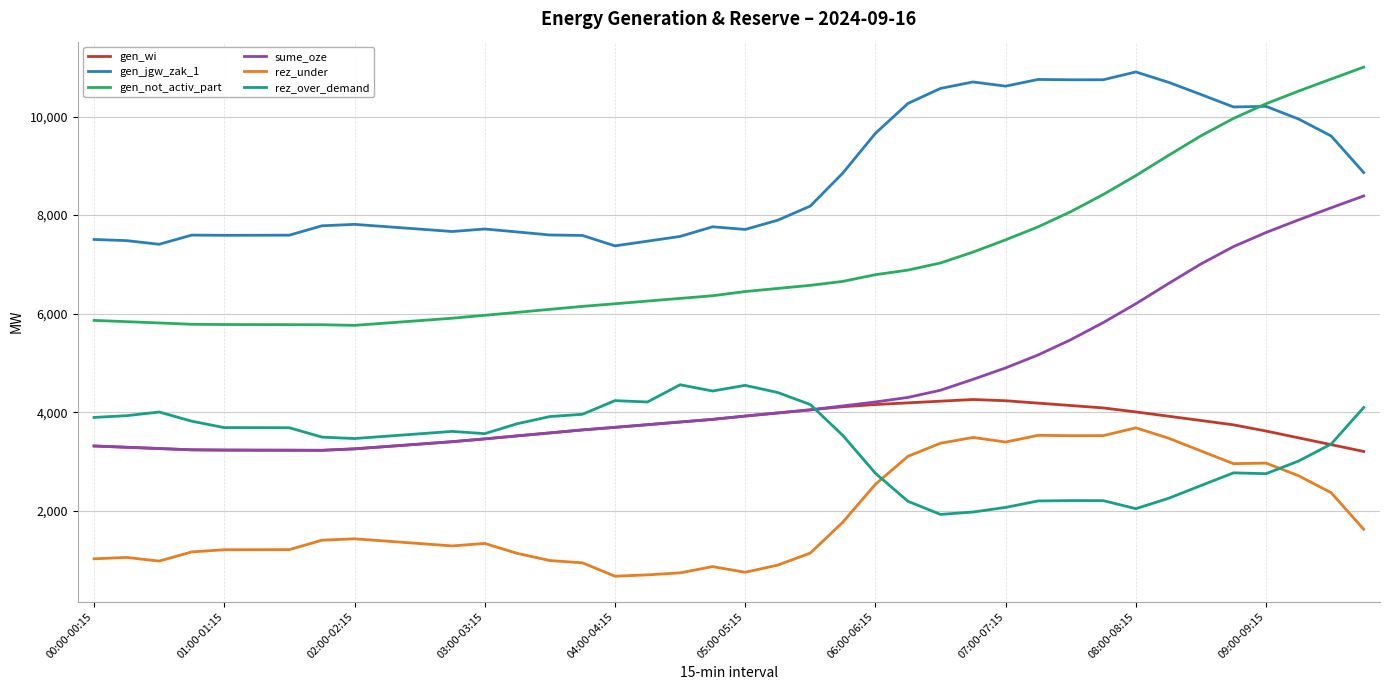

Which series has the largest range (max minus min)?

gen_not_activ_part